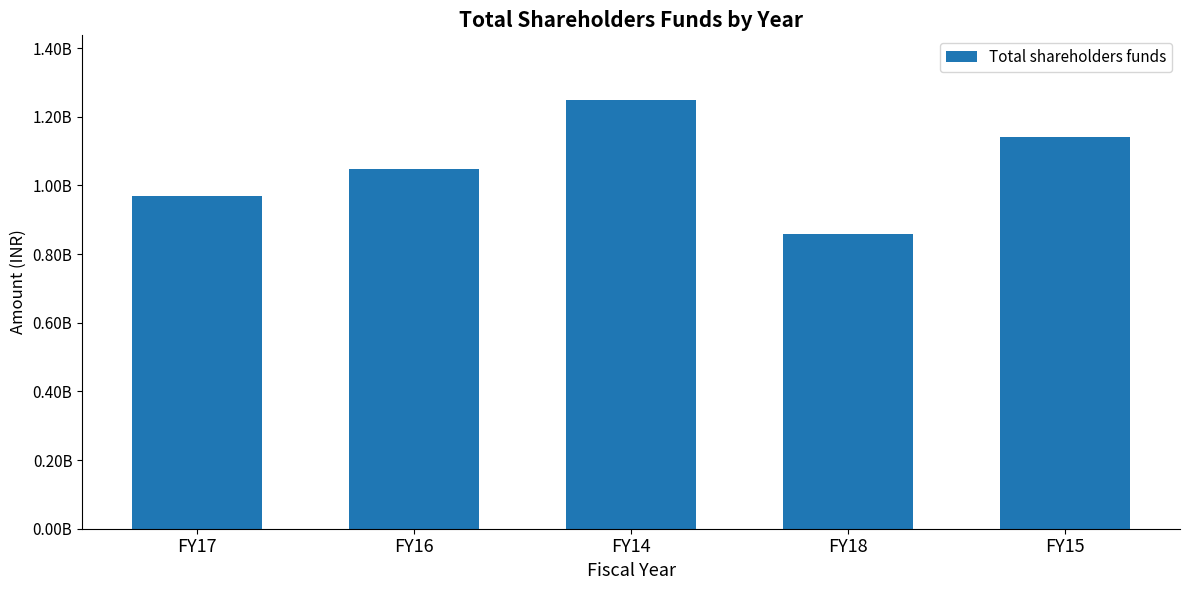

Count the number of data series in this chart.

1